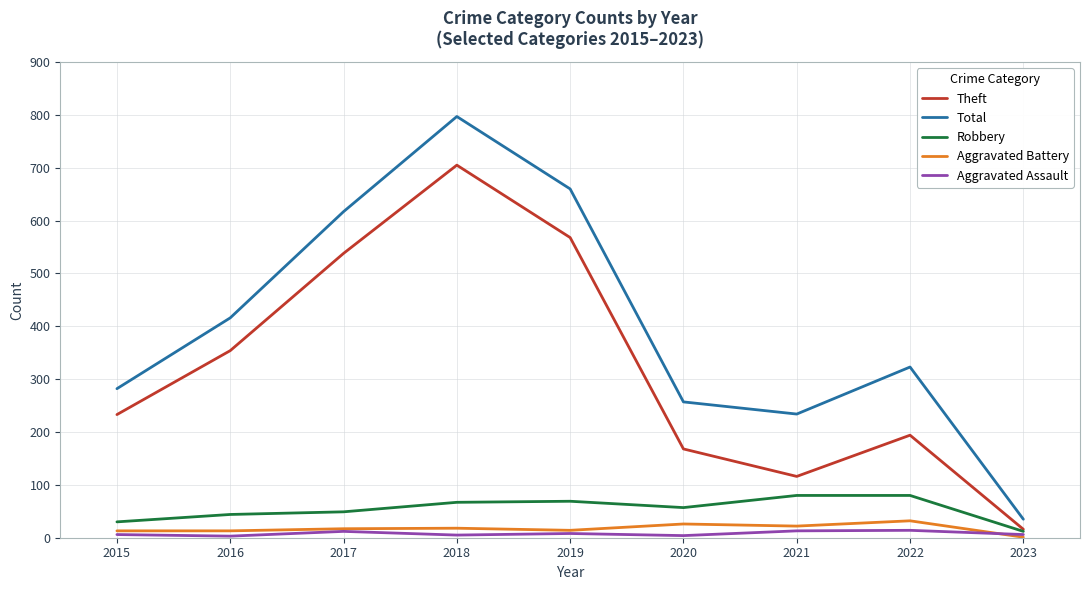

True or false: Aggravated Assault and Total intersect in this chart.

False